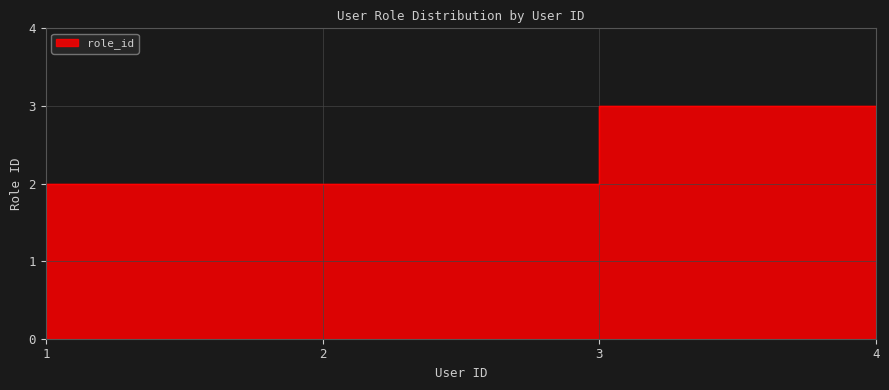

Where is the data nearest to the value 2?

2